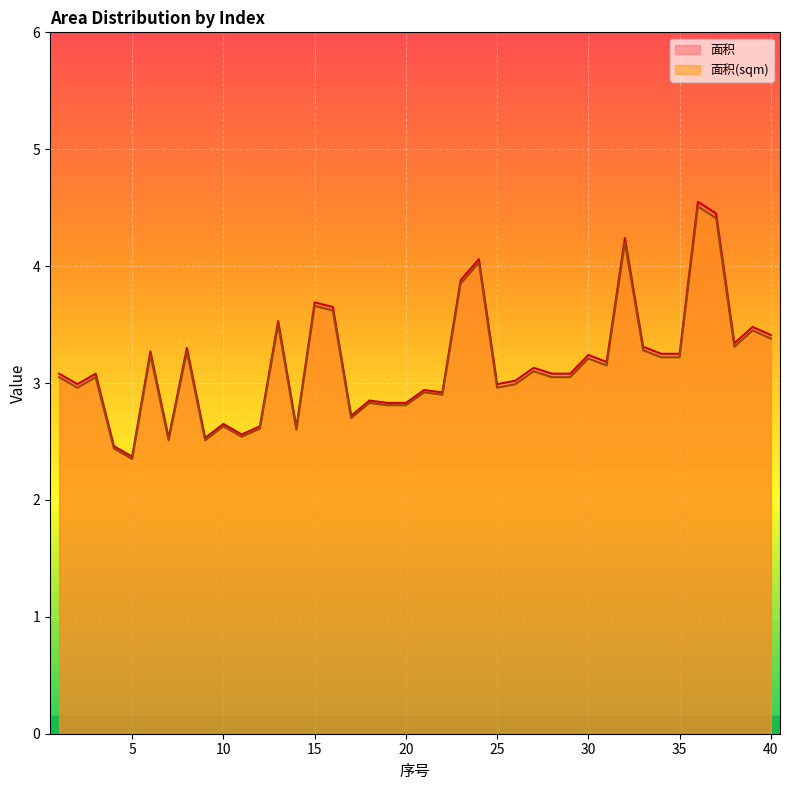

Reading left to right, what are all the values shown in this chart?

面积: 1=3.1	2=3.0	3=3.1	4=2.5	5=2.4	6=3.3	7=2.5	8=3.3	9=2.5	10=2.6	11=2.6	12=2.6	13=3.5	14=2.6	15=3.7	16=3.6	17=2.7	18=2.9	19=2.8	20=2.8	21=2.9	22=2.9	23=3.9	24=4.1	25=3.0	26=3.0	27=3.1	28=3.1	29=3.1	30=3.2	31=3.2	32=4.2	33=3.3	34=3.2	35=3.2	36=4.5	37=4.5	38=3.3	39=3.5	40=3.4
面积(sqm): 1=3.0	2=3.0	3=3.0	4=2.4	5=2.4	6=3.2	7=2.5	8=3.3	9=2.5	10=2.6	11=2.5	12=2.6	13=3.5	14=2.6	15=3.7	16=3.6	17=2.7	18=2.8	19=2.8	20=2.8	21=2.9	22=2.9	23=3.9	24=4.0	25=3.0	26=3.0	27=3.1	28=3.0	29=3.0	30=3.2	31=3.1	32=4.2	33=3.3	34=3.2	35=3.2	36=4.5	37=4.4	38=3.3	39=3.5	40=3.4